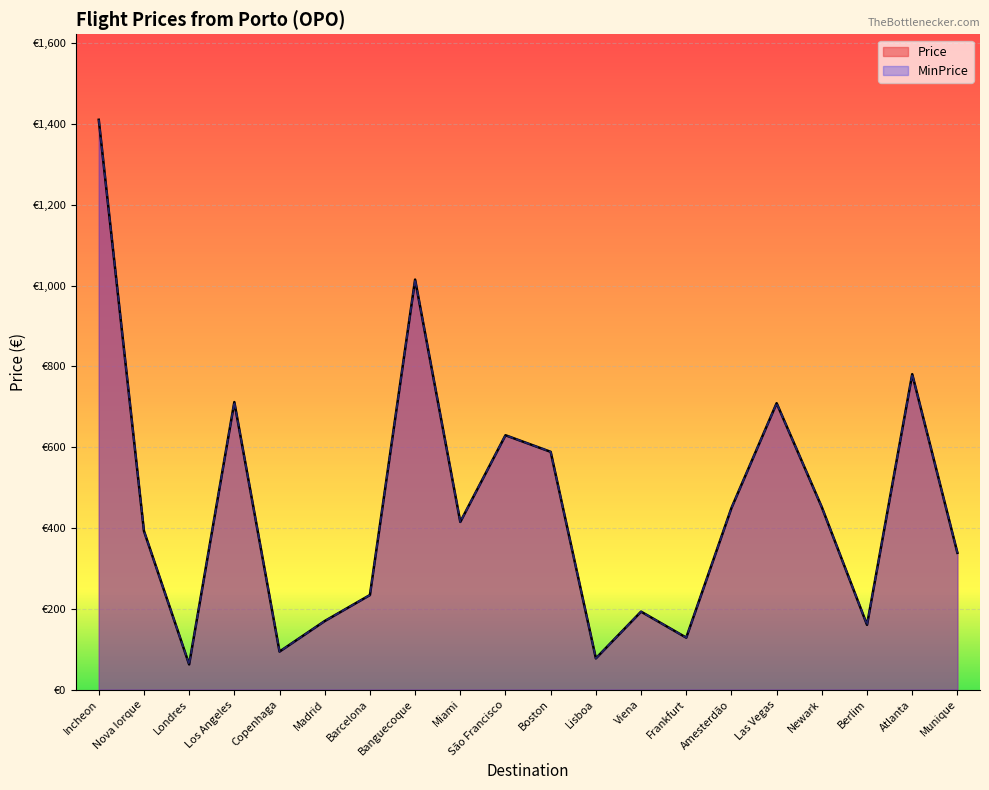

Count the number of categories in the chart.

20